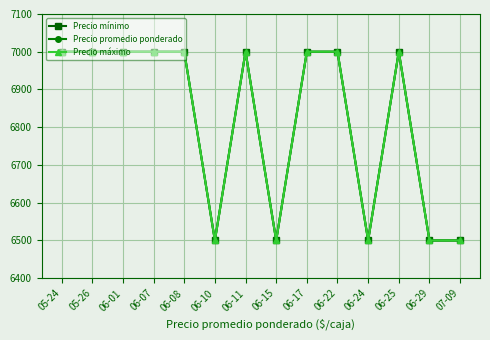

Is this an area chart (filled region under the line)?

No